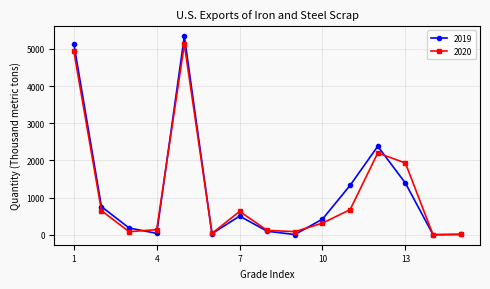

What is the value of the 2019 point at the 11th from the left?

1330